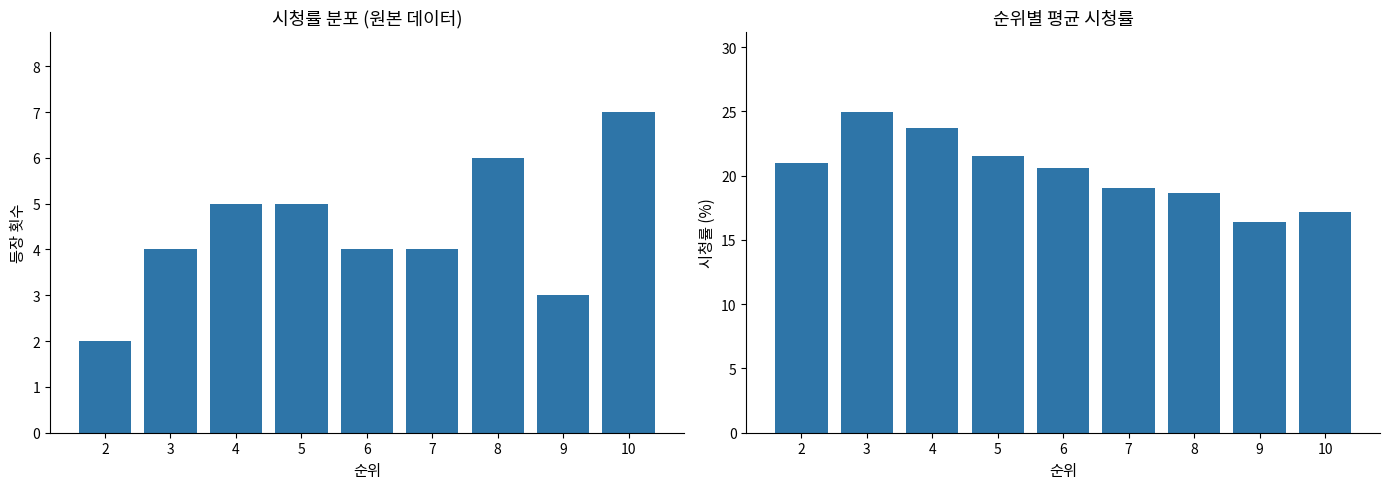

Between 2 and 4, which series saw the biggest shift?

순위별 등장 횟수